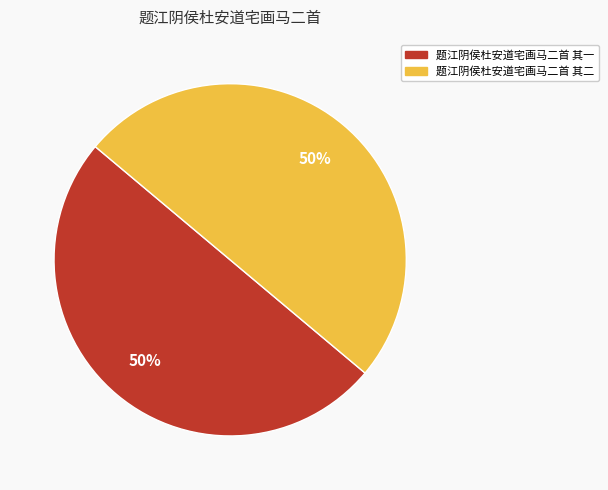

Count the number of slices in the pie.

2